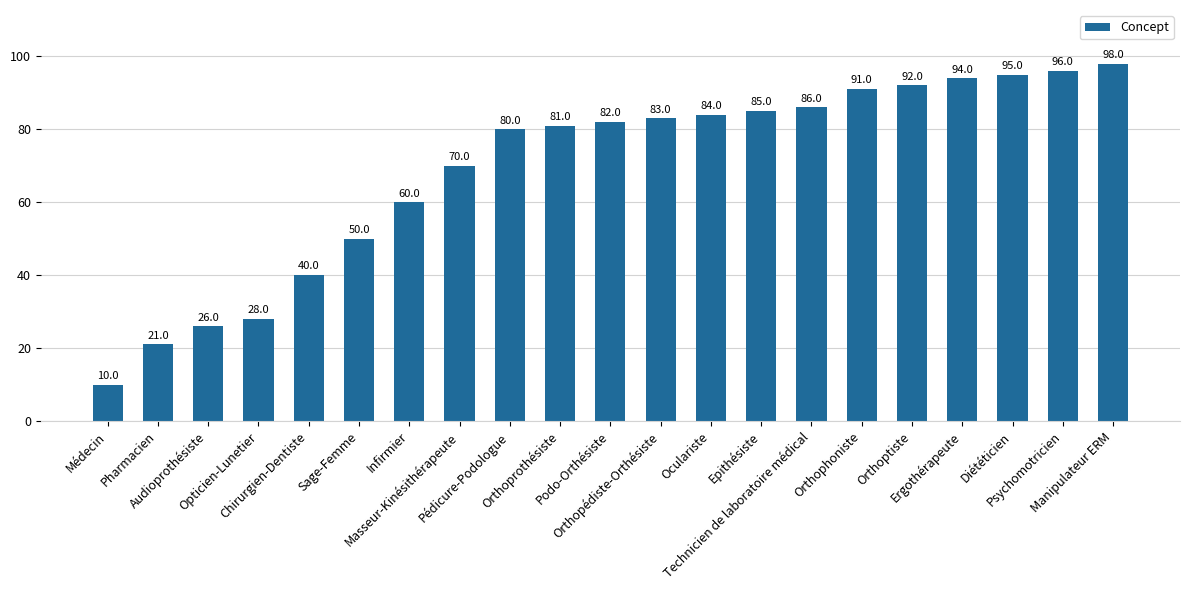

What is the greatest value displayed?

98